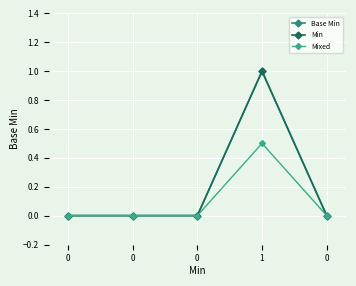

Between 0 and 1, which series saw the biggest shift?

Base Min